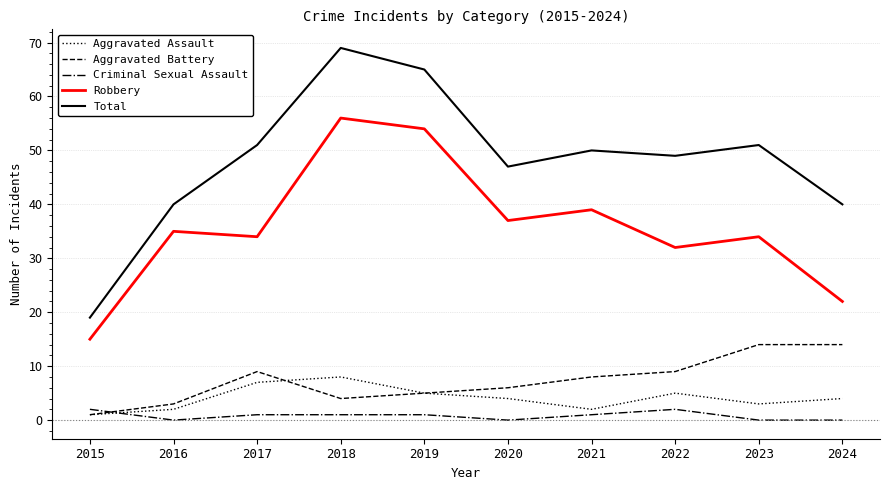

What is the difference between the Robbery values at 2024 and 2019?

32